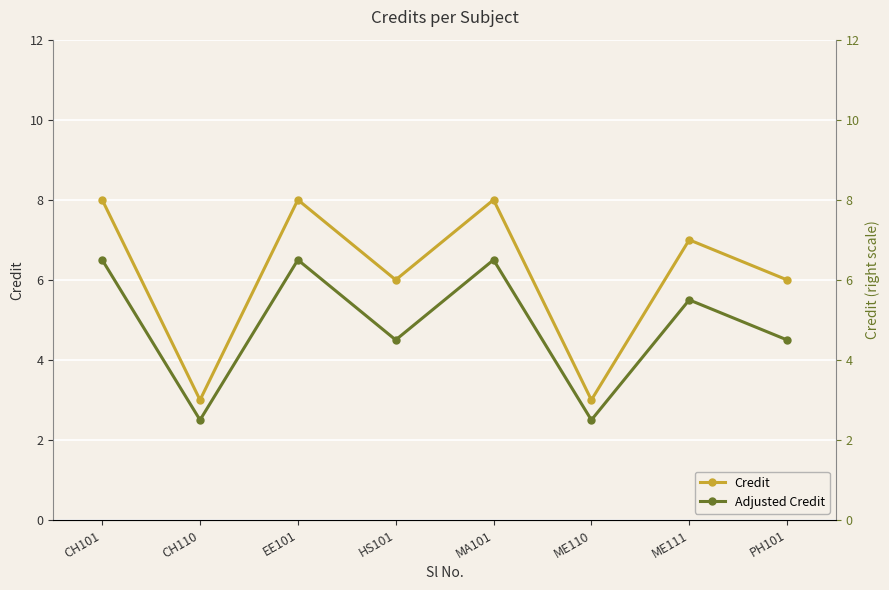

What value does the Credit series have at CH101?

8.0